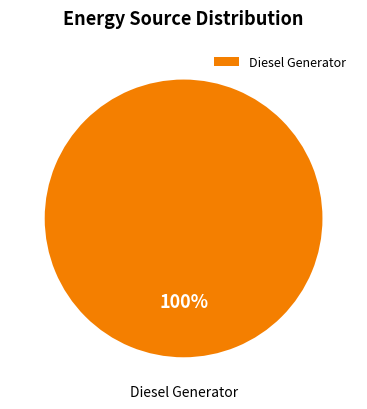

True or false: Diesel Generator accounts for 89% of the total.

False